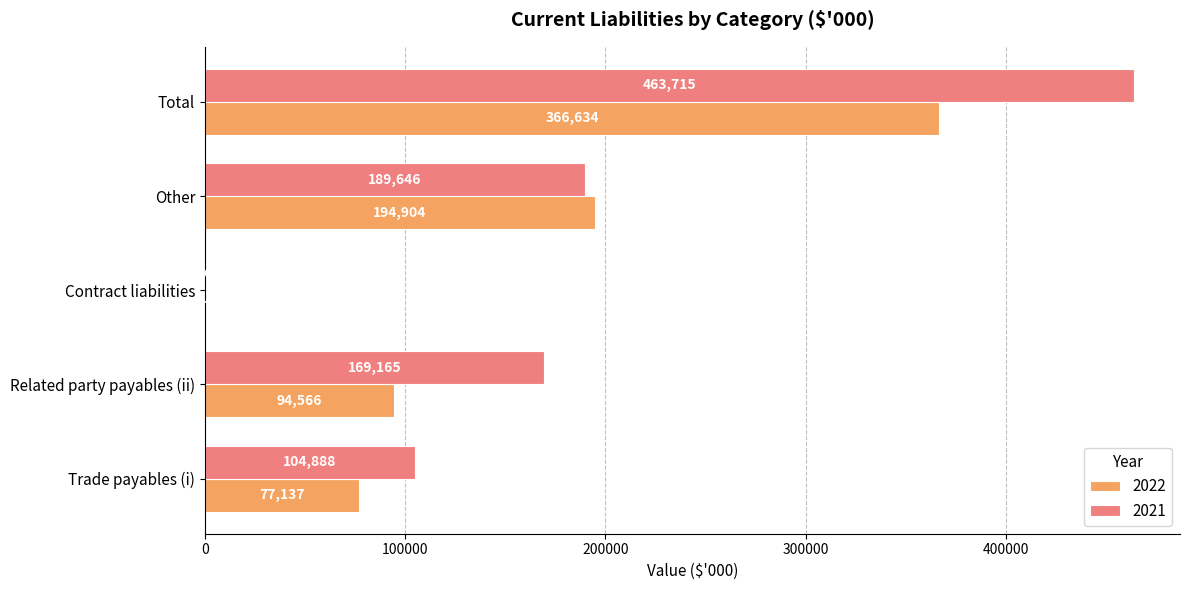

What is the sum of all 2021 values?

927430